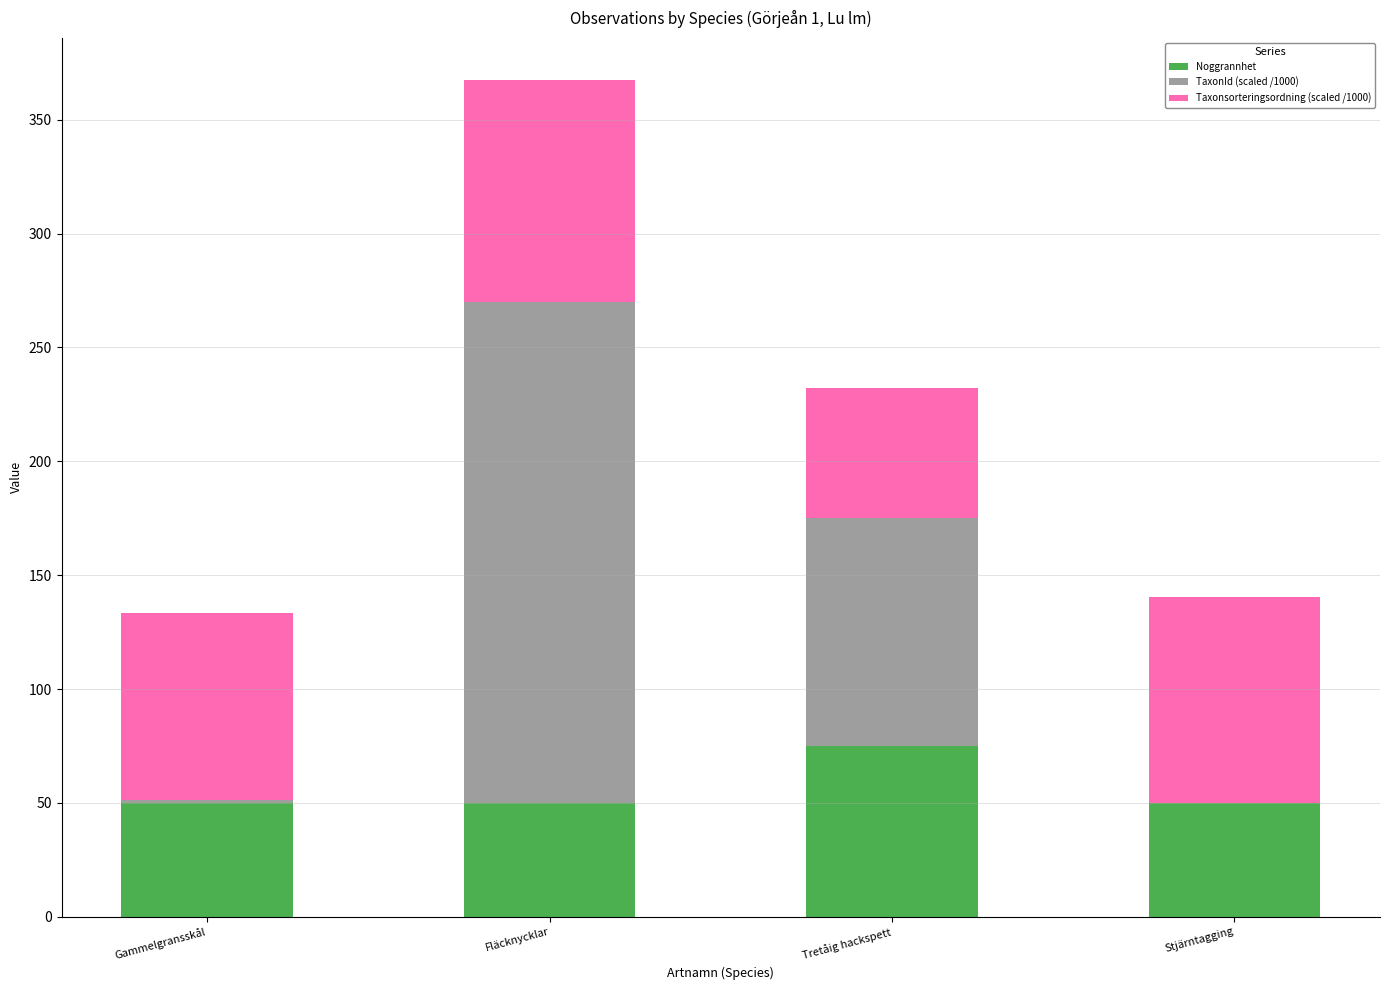

True or false: Noggrannhet has a value of 85.8 at Stjärntagging.

False